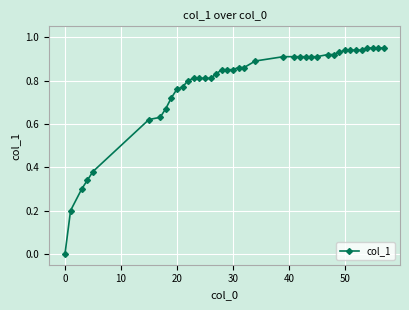

Reading left to right, extract all data points from this chart.

0.0	0.2	0.3	0.3	0.4	0.6	0.6	0.7	0.7	0.8	0.8	0.8	0.8	0.8	0.8	0.8	0.8	0.8	0.8	0.8	0.9	0.9	0.9	0.9	0.9	0.9	0.9	0.9	0.9	0.9	0.9	0.9	0.9	0.9	0.9	0.9	0.9	0.9	0.9	0.9